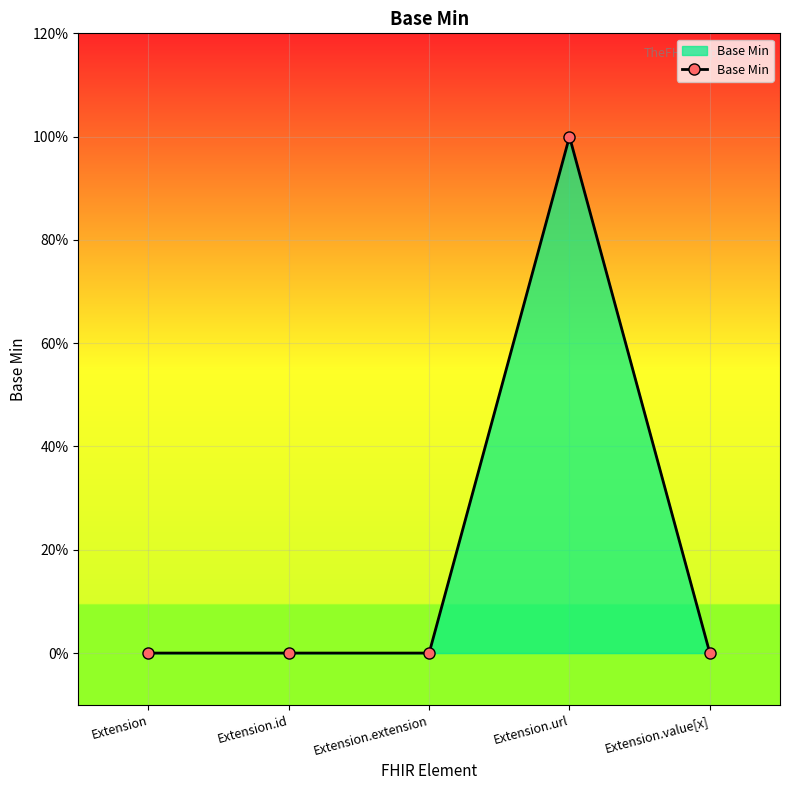

Is this an area chart (filled region under the line)?

Yes